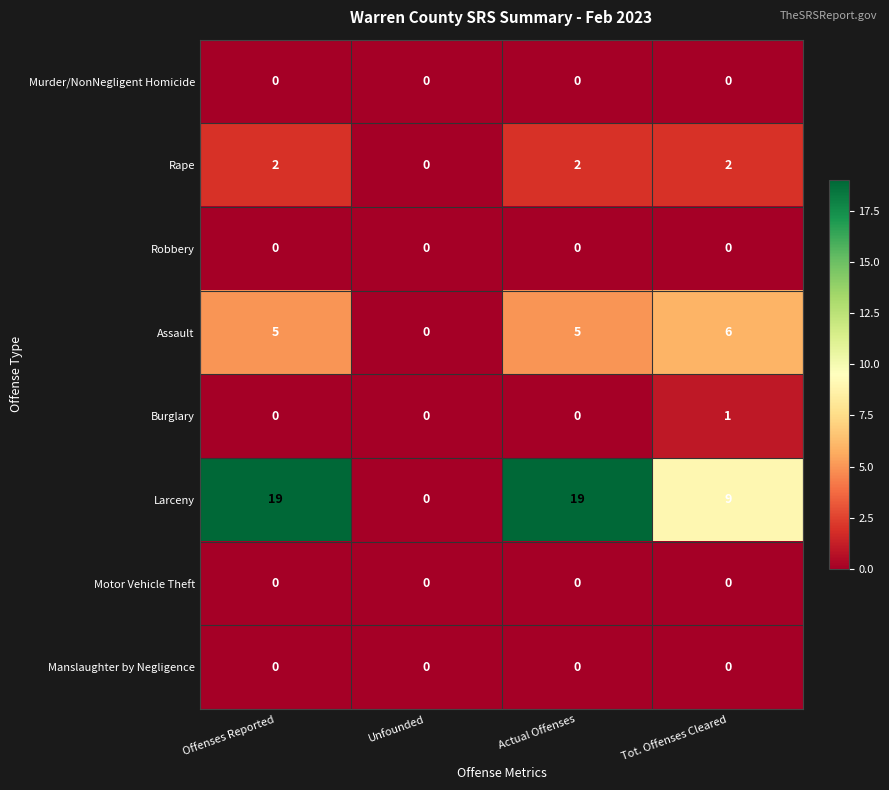

Which series has the largest range (max minus min)?

Larceny